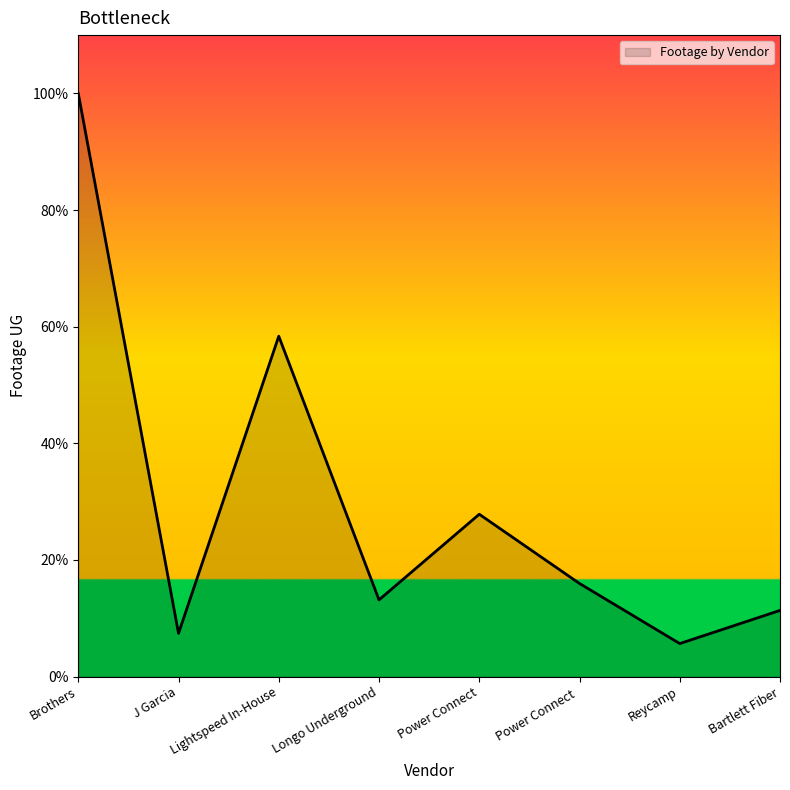

Does the chart display data point markers on the line(s)?

No